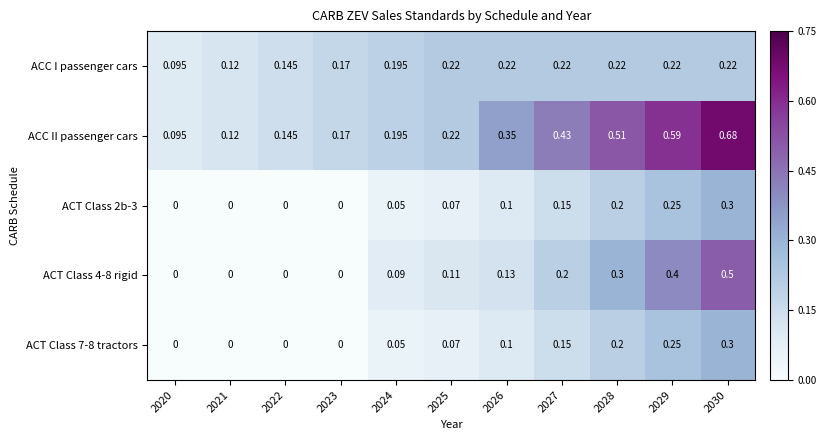

Which series has the largest range (max minus min)?

ACC II passenger cars